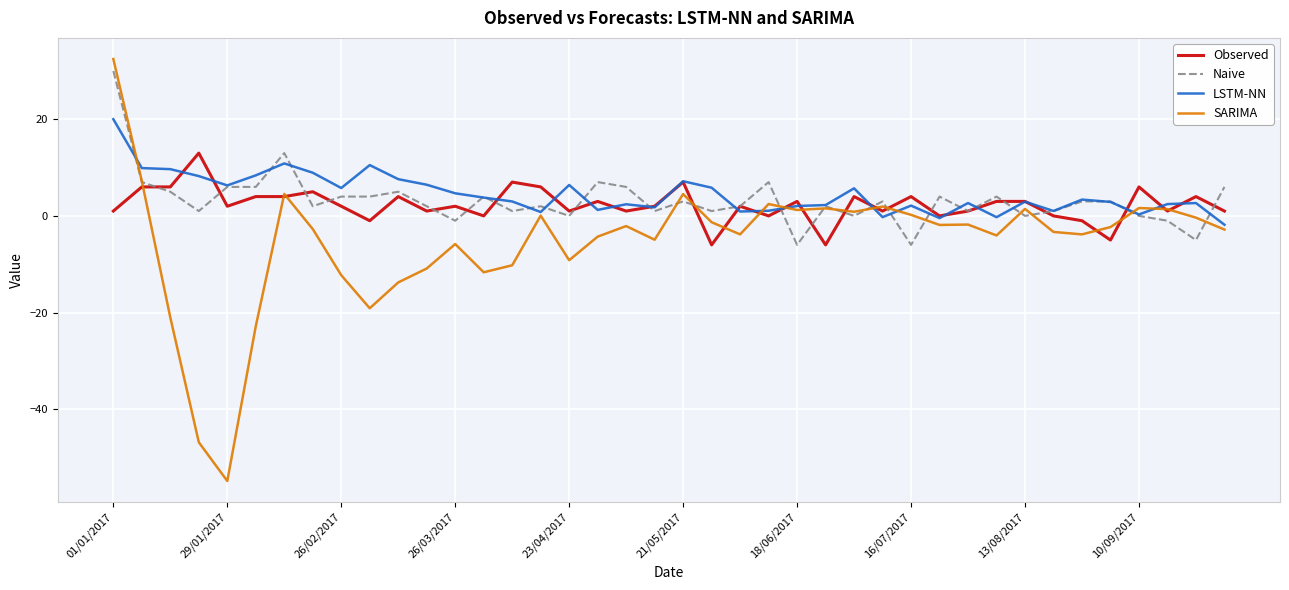

What is the highest value of the Naive series?

30.0